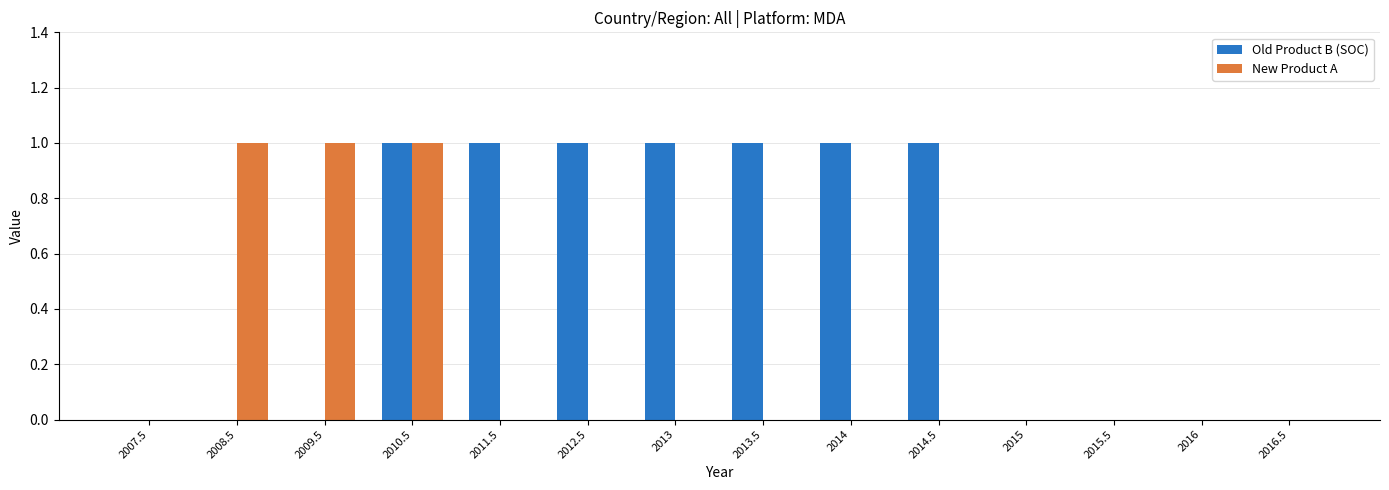

Between 2007.5 and 2014, which series saw the biggest shift?

Old Product B (SOC)